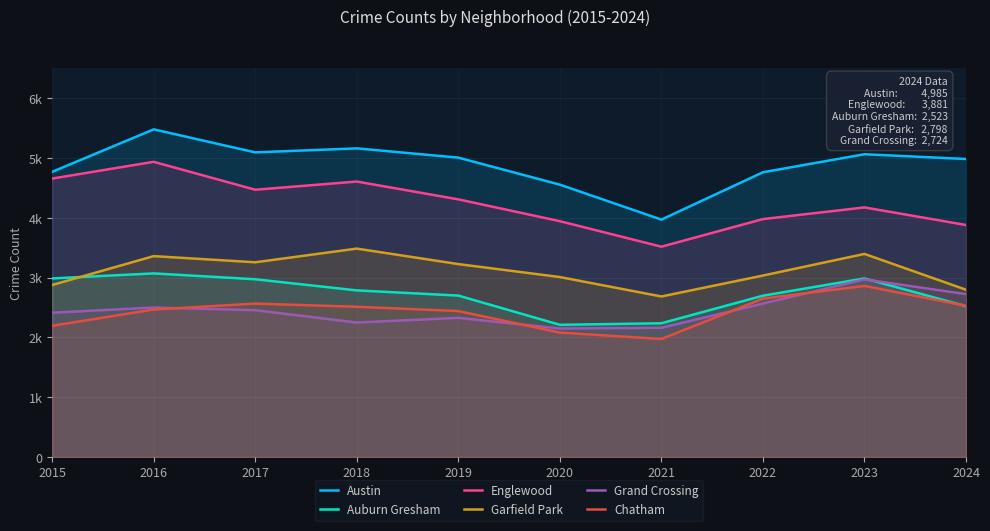

List the labels in order of Austin value, largest first.

2016, 2018, 2017, 2023, 2019, 2024, 2015, 2022, 2020, 2021